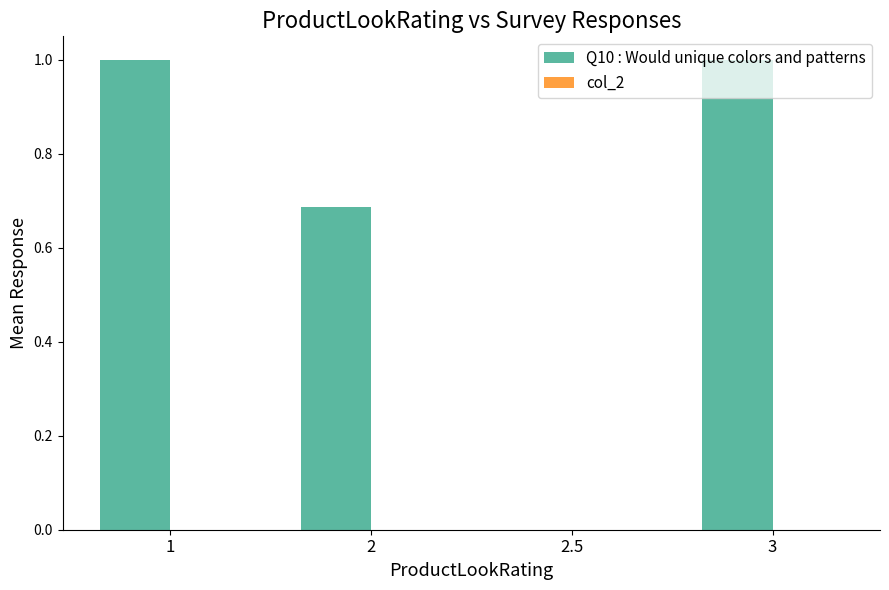

What is the sum of all values?

2.7